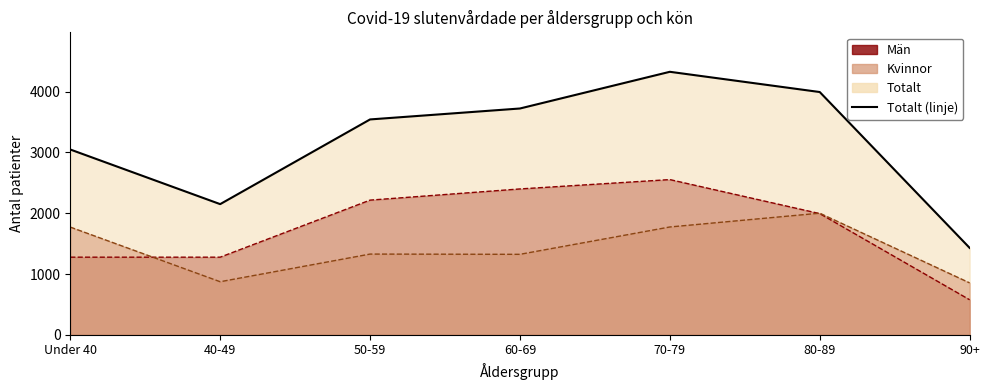

Rank the categories by value from highest to lowest.

70-79, 80-89, 60-69, 50-59, Under 40, 40-49, 90+